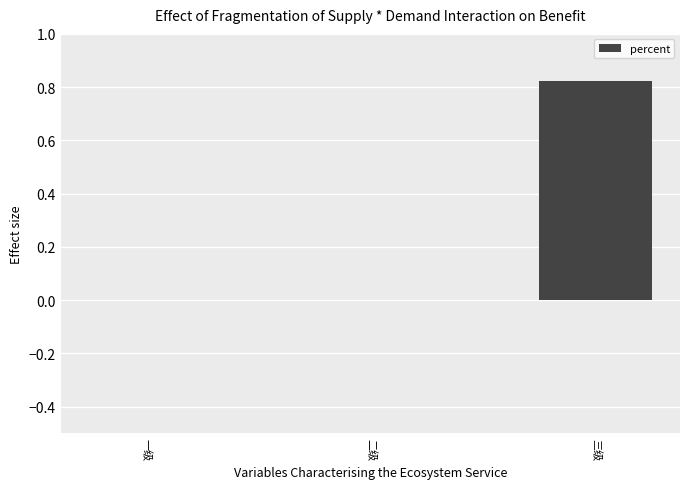

Are the bars grouped side by side (vs. stacked)?

No